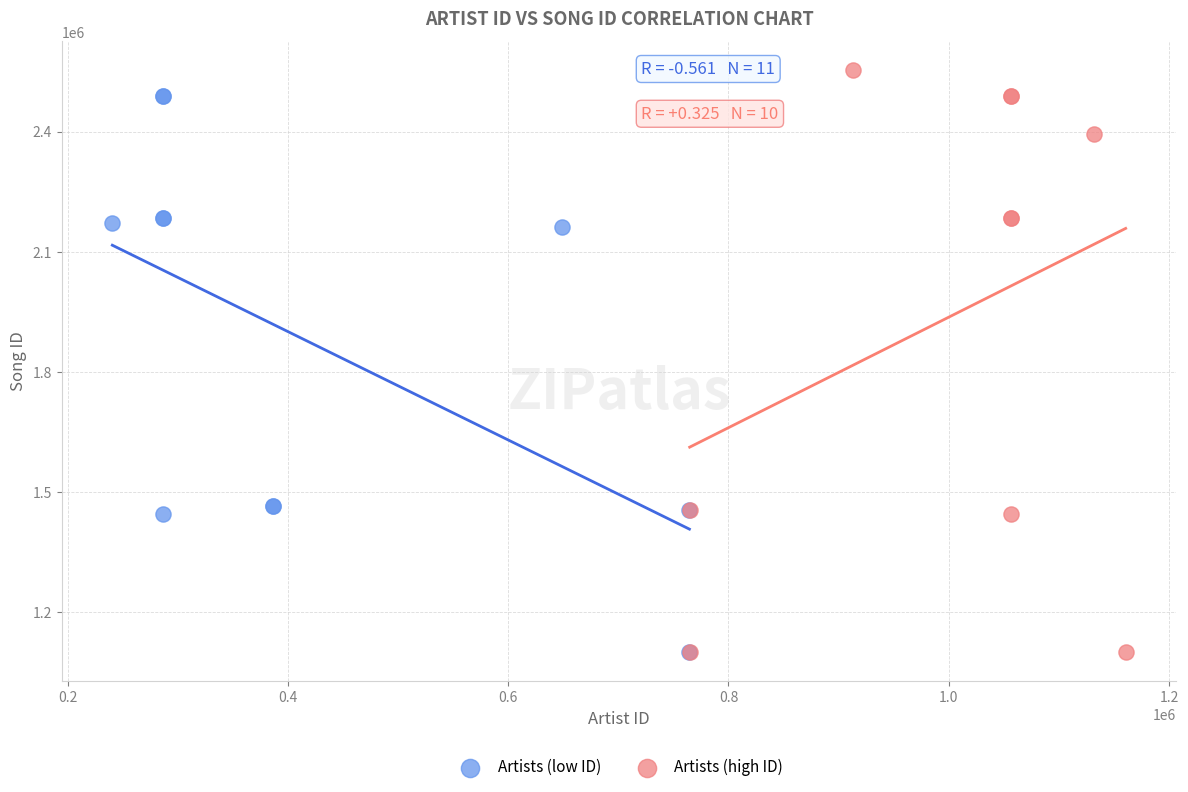

Which series contains the highest Y value?

Artists (high ID)